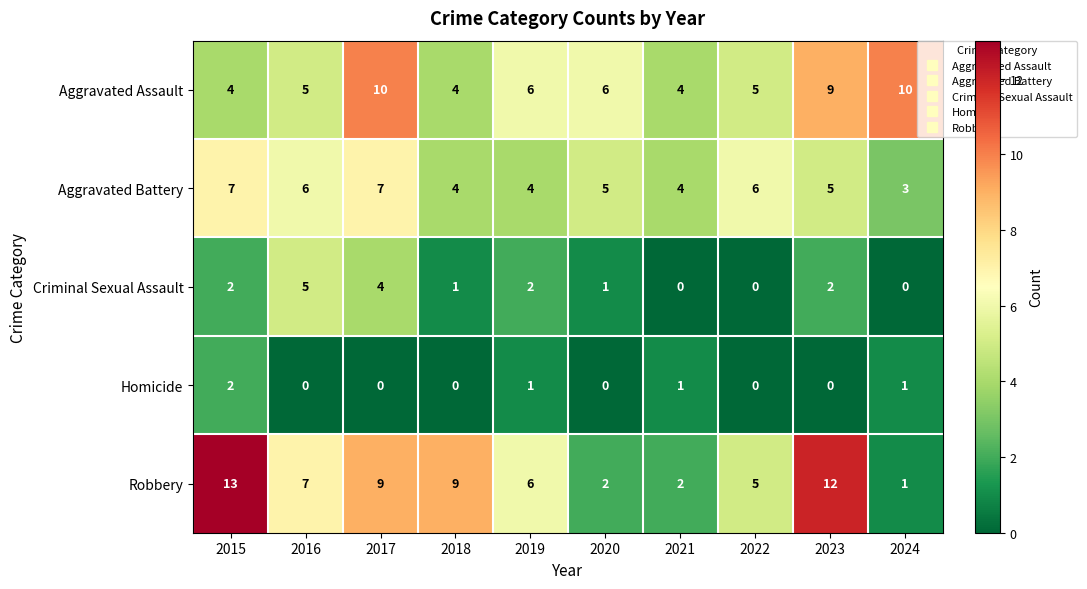

Is it true that Aggravated Battery equals 10 at 2017?

False